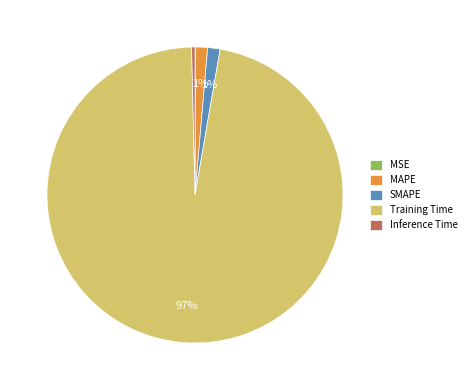

Which slice is the largest?

Training Time